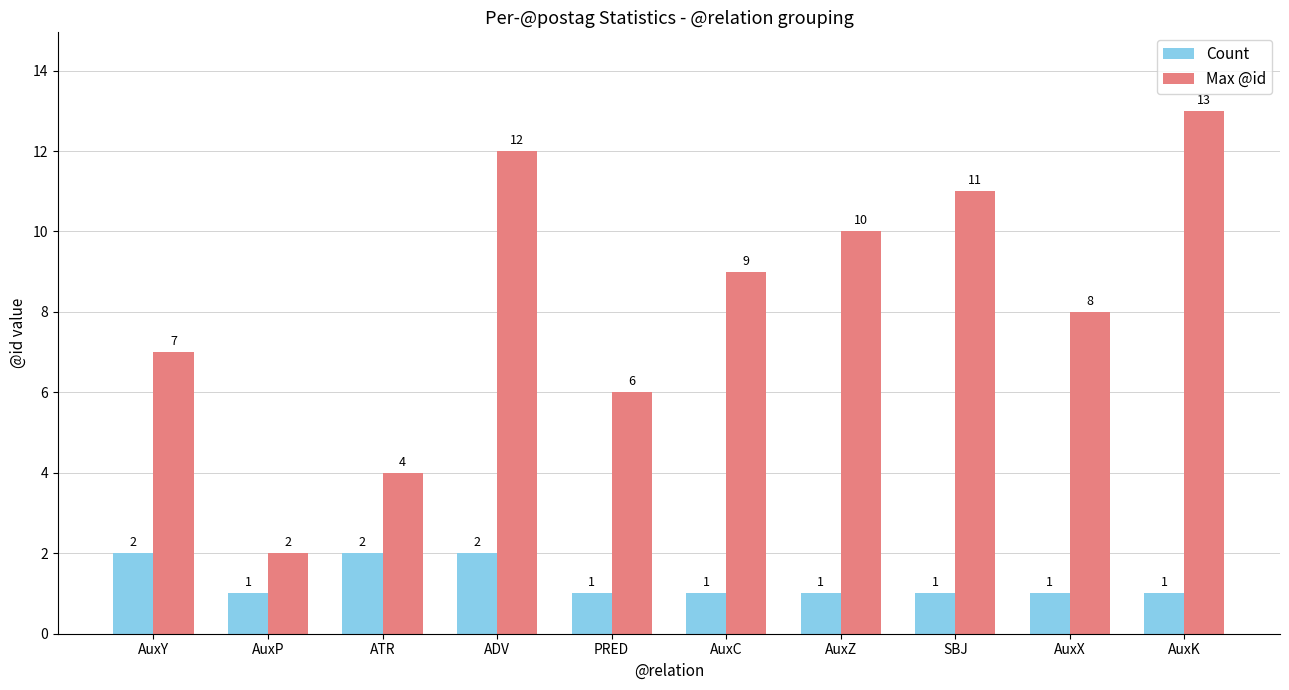

Reading left to right, list all the values displayed in this chart.

Count: 2	1	2	2	1	1	1	1	1	1
Max @id: 7	2	4	12	6	9	10	11	8	13